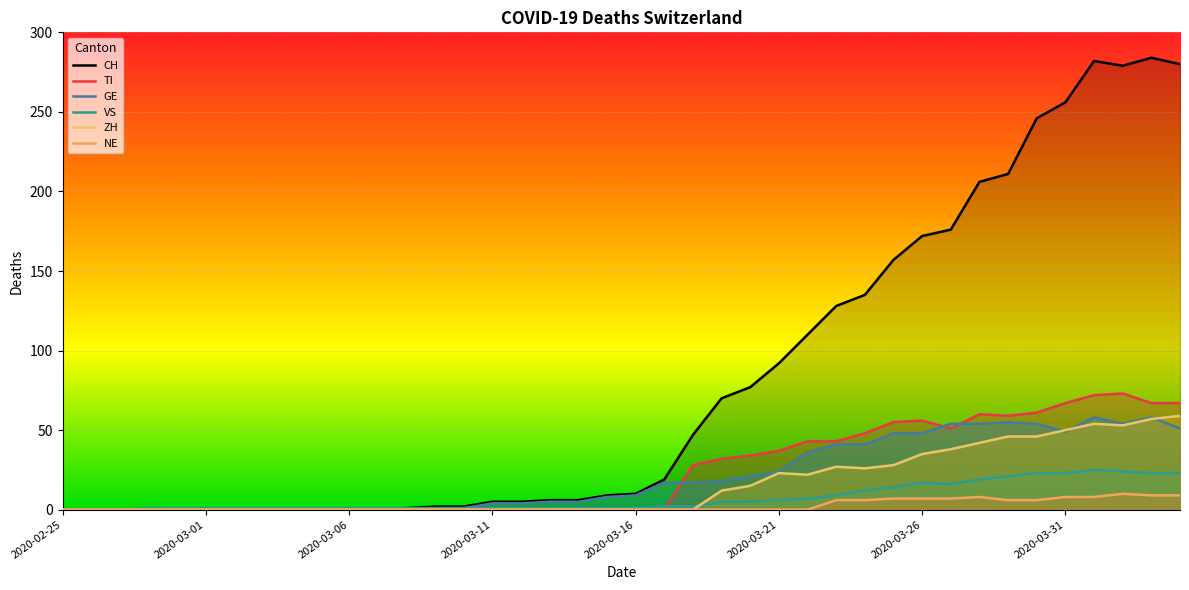

Which series has the largest total across all categories?

CH